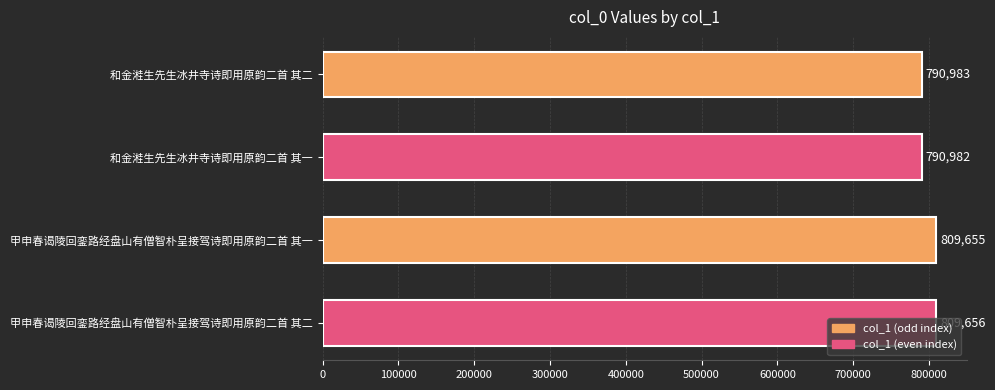

What is the value of the 3rd bar from the top?

809655